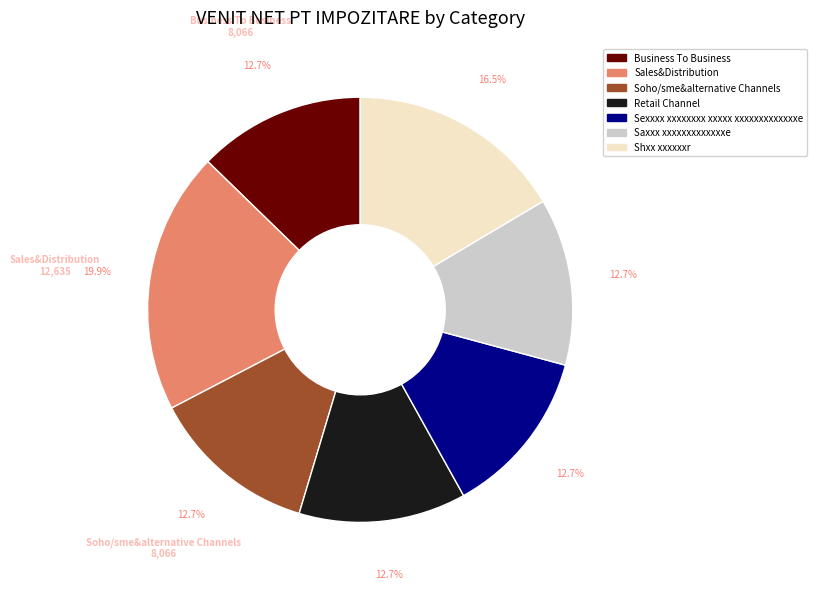

Combined, what portion of the pie is Sexxxx xxxxxxxx xxxxx xxxxxxxxxxxxxe and Sales&Distribution?

32.6%